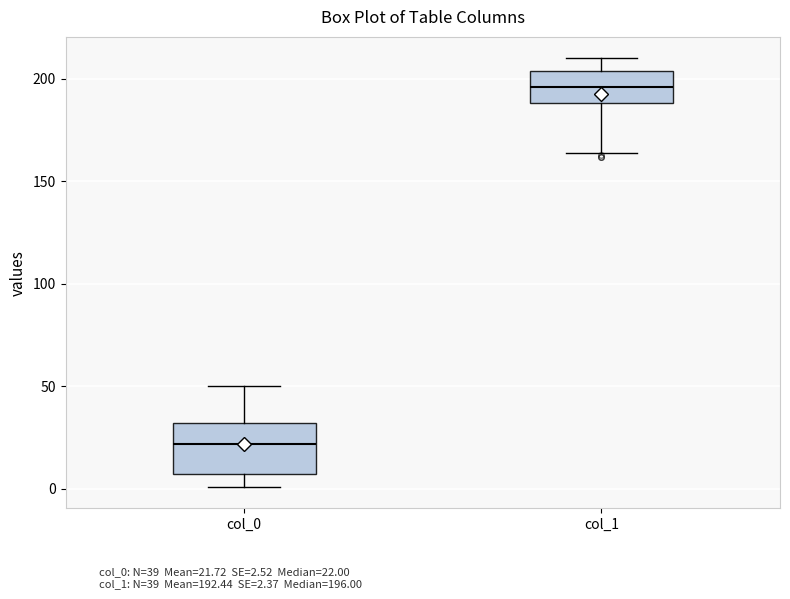

Which box is the tallest, from its lower edge to its upper edge?

col_0